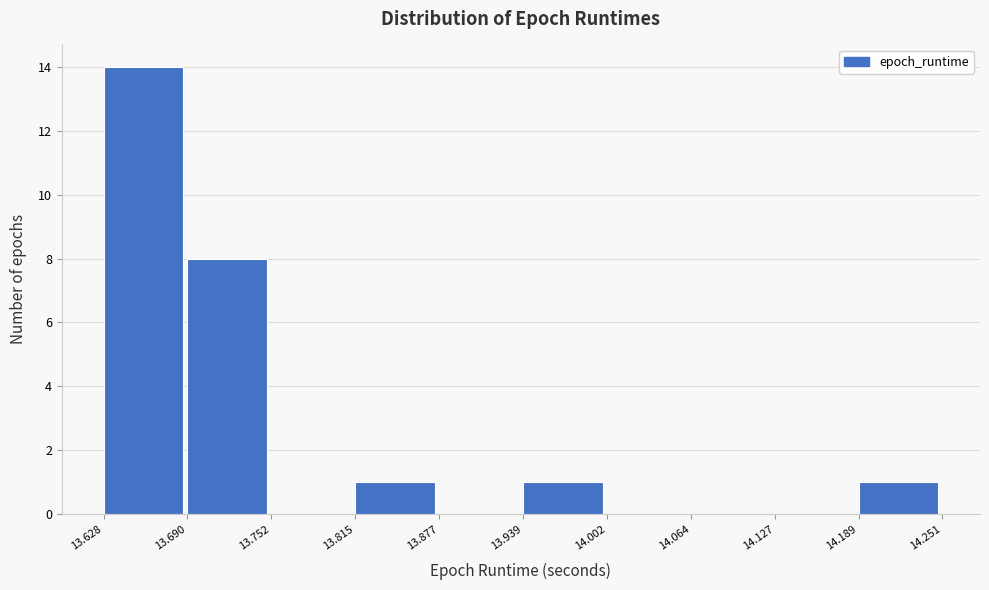

What is the height of the bar covering 13.628 to 13.690 on the x-axis? The values are not printed on the chart, so give them approximately, as read against the axis.

14